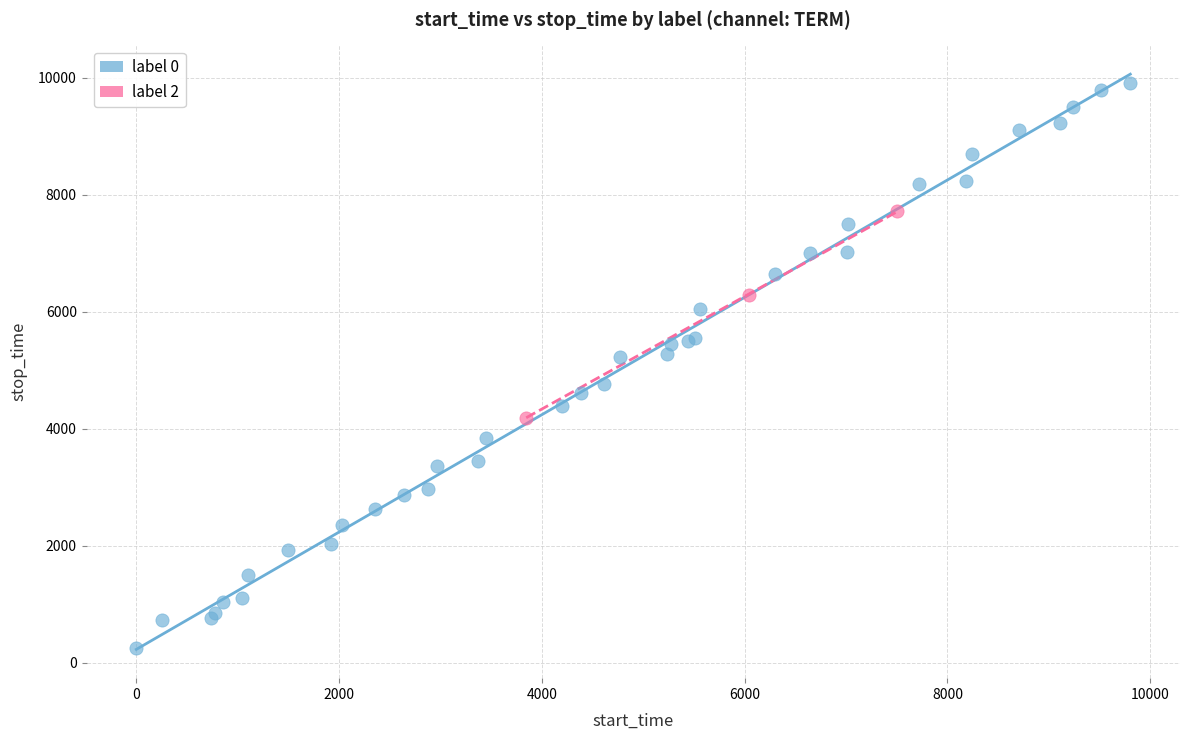

Which series contains the highest Y value?

label 0